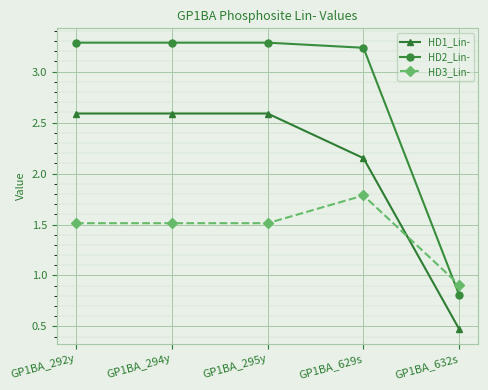

What is the total value across all series at GP1BA_295y?

7.4